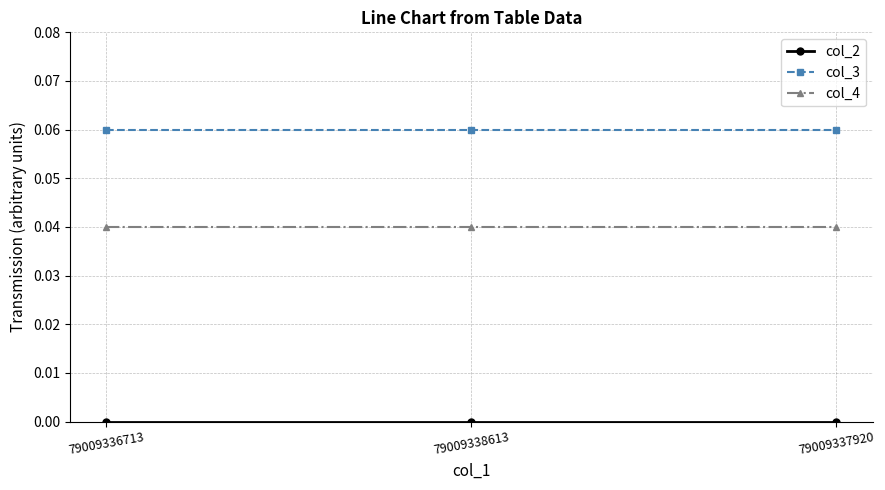

The col_4 series shows 0.0 at 79009337920. True or false?

True